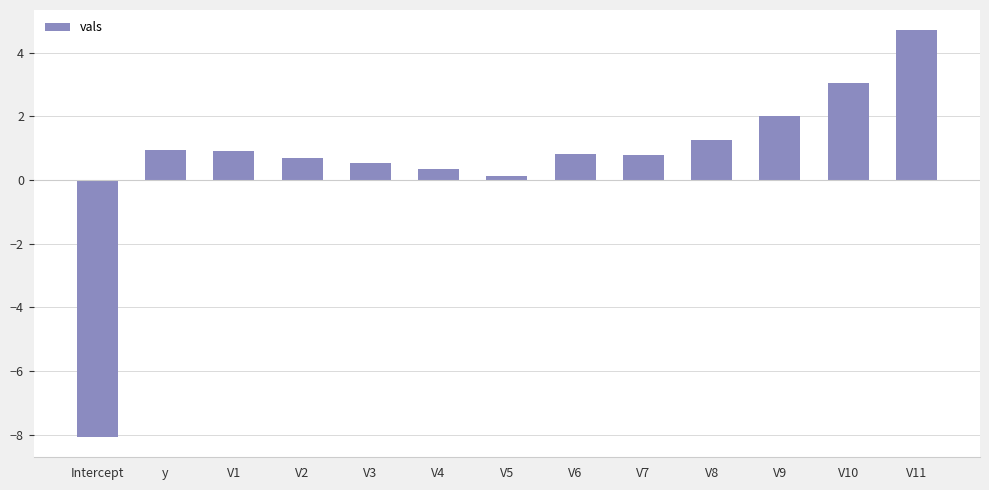

How many series are shown in this chart?

1